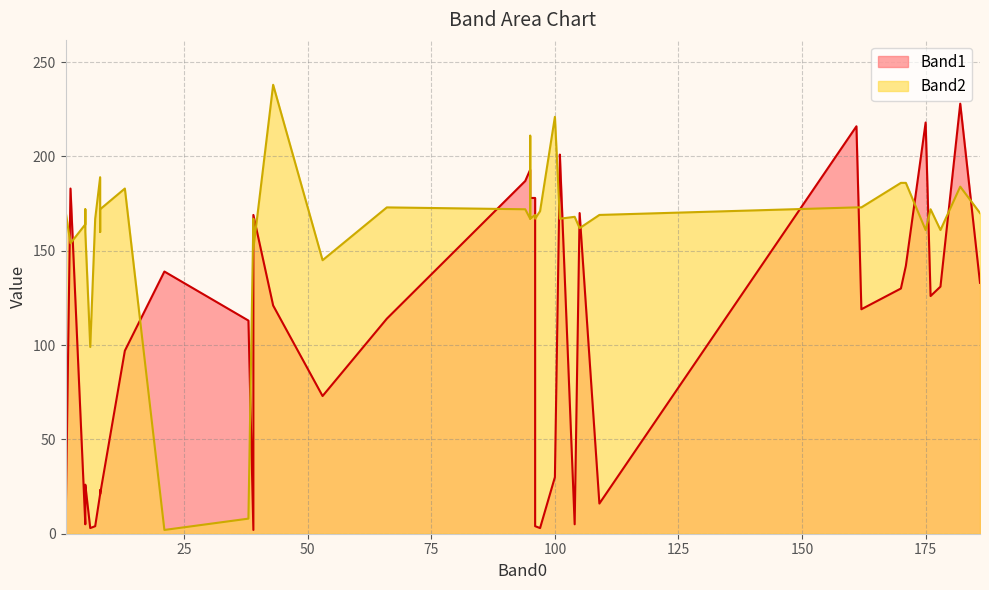

What is the sum of the Band1 values at 35 and 27?

117